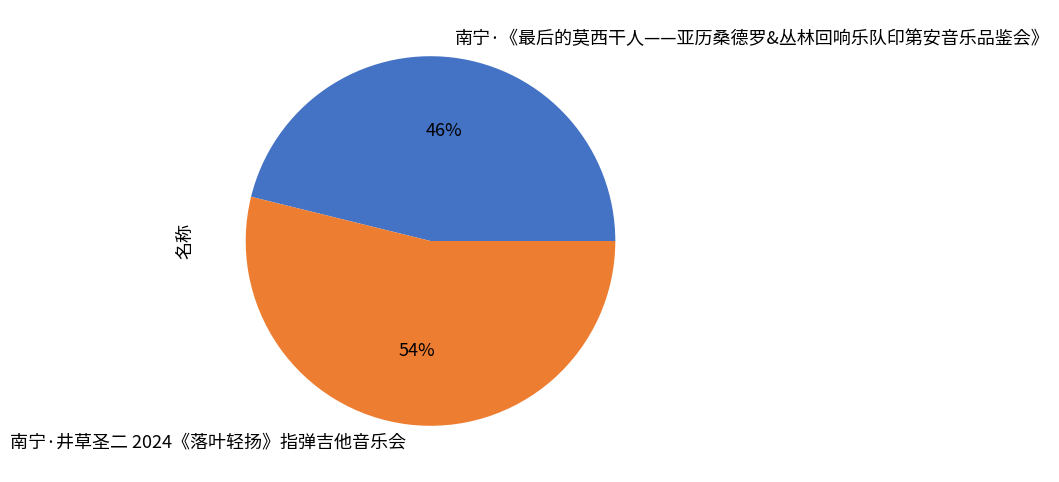

Do 南宁·井草圣二 2024《落叶轻扬》指弹吉他音乐会 and 南宁·《最后的莫西干人——亚历桑德罗&丛林回响乐队印第安音乐品鉴会》 together represent more than half of the pie?

Yes